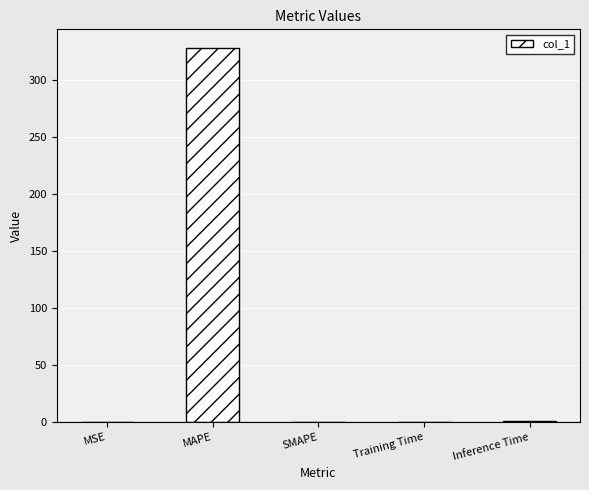

The chart shows a value of 119.3 at SMAPE. True or false?

False